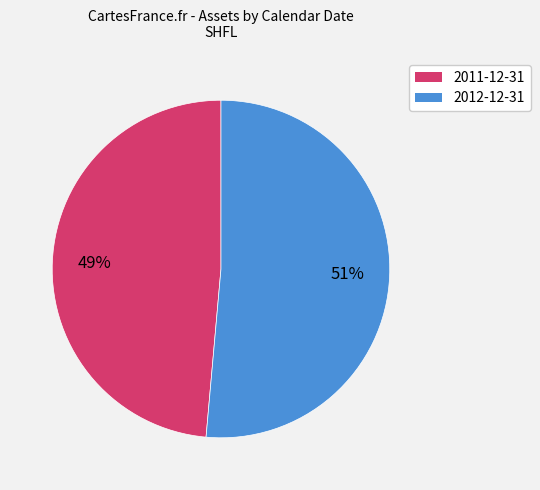

Between 2012-12-31 and 2011-12-31, which is larger?

2012-12-31